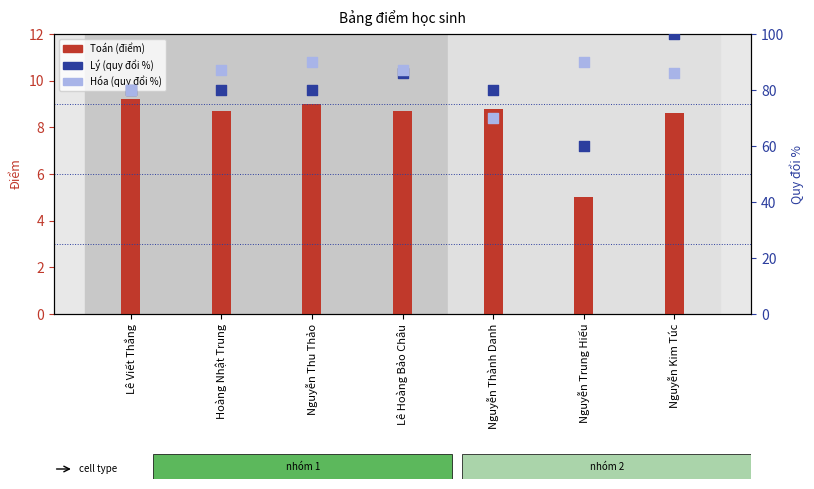

Which series has the largest total across all categories?

Hóa